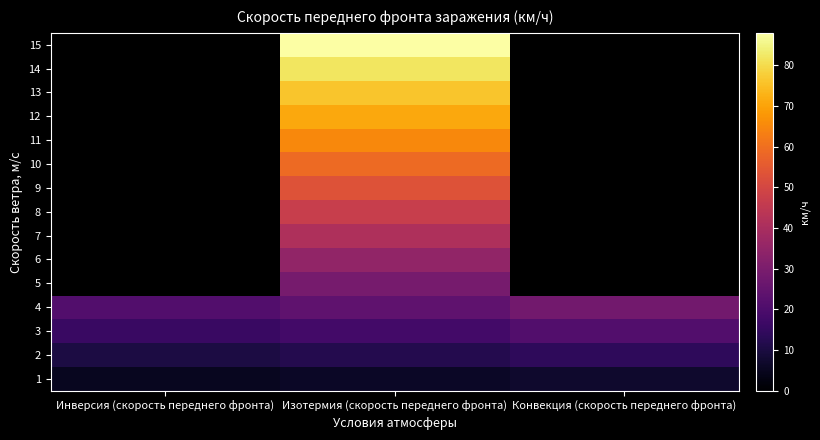

How many series are shown in this chart?

15